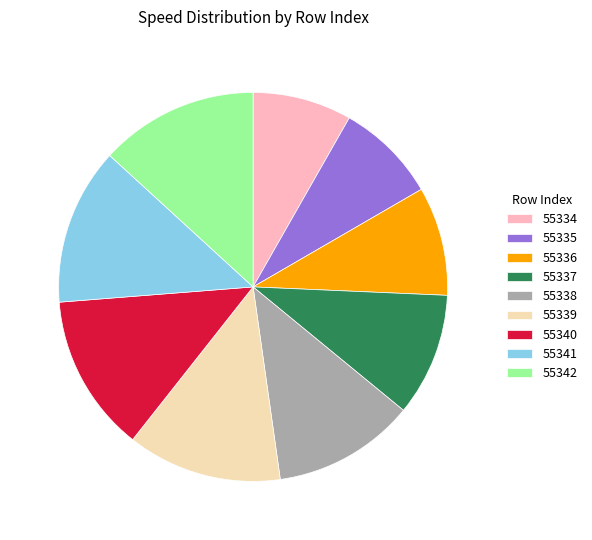

What is the ratio of the value at 55340 to the value at 55339?

1.0